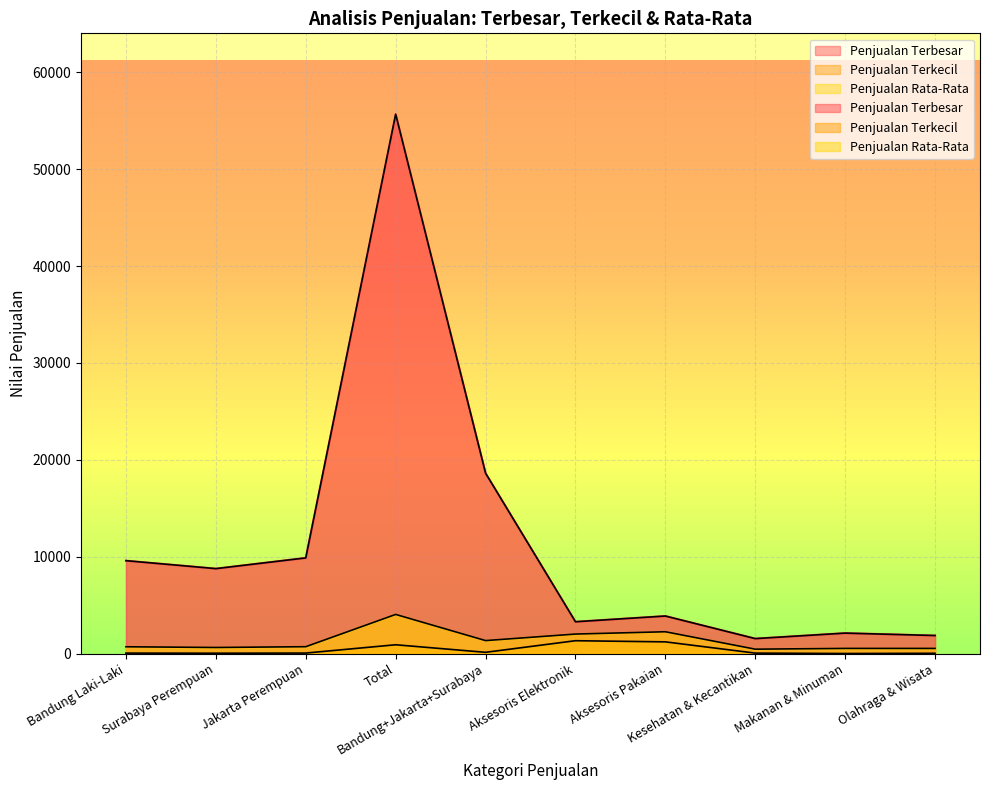

What is the average value of the Penjualan Rata-Rata series?

1329.5